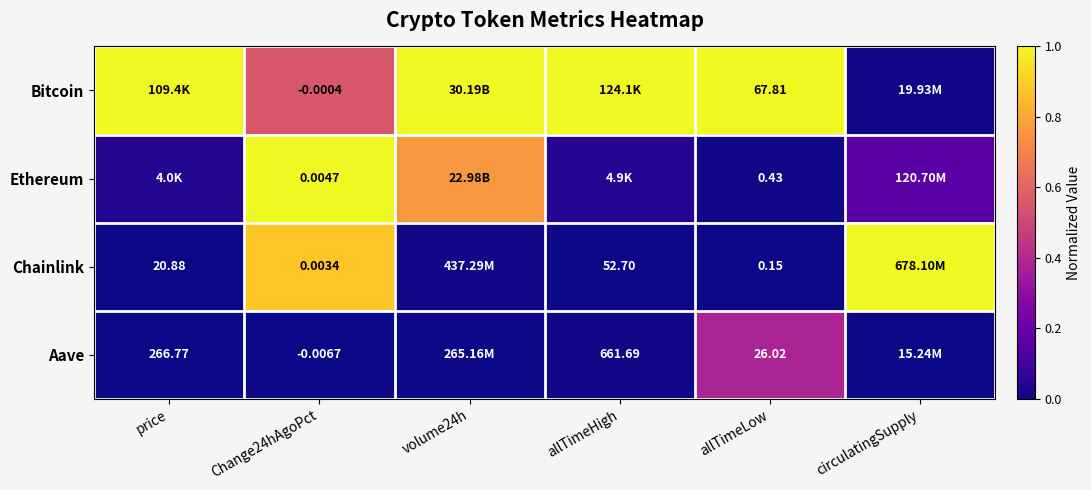

What is the sum of all Ethereum values?

2.0